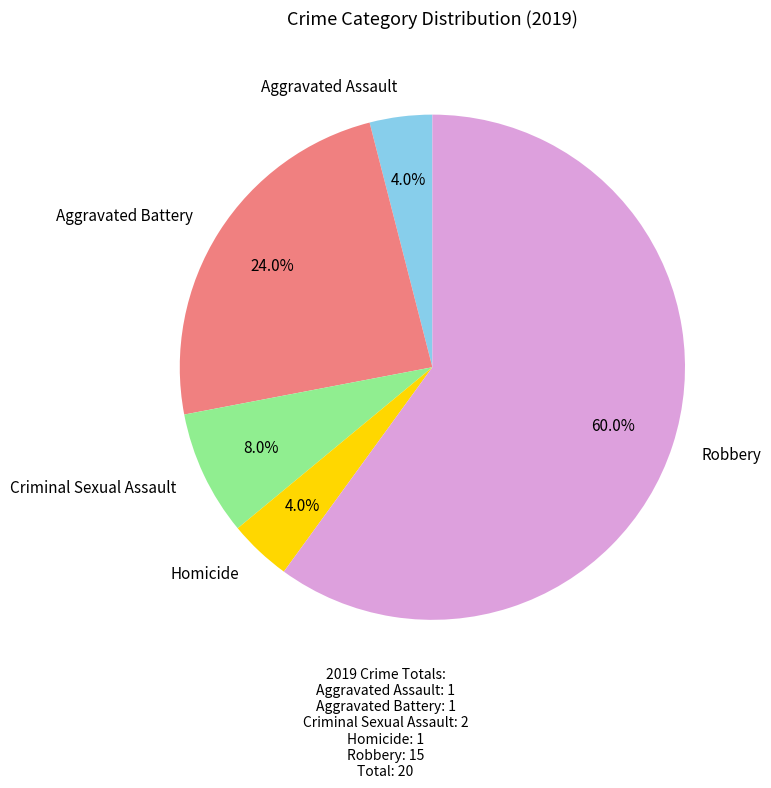

To the nearest percent, what is the difference between the Homicide and Criminal Sexual Assault slice percentages?

4%